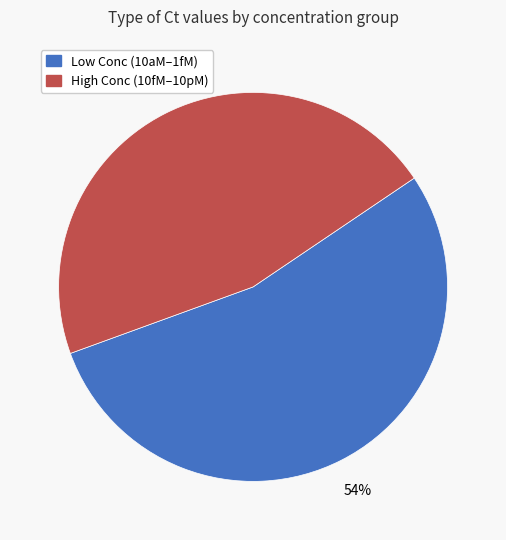

What percentage is the High Conc (10fM–10pM) slice, to the nearest percent?

46%